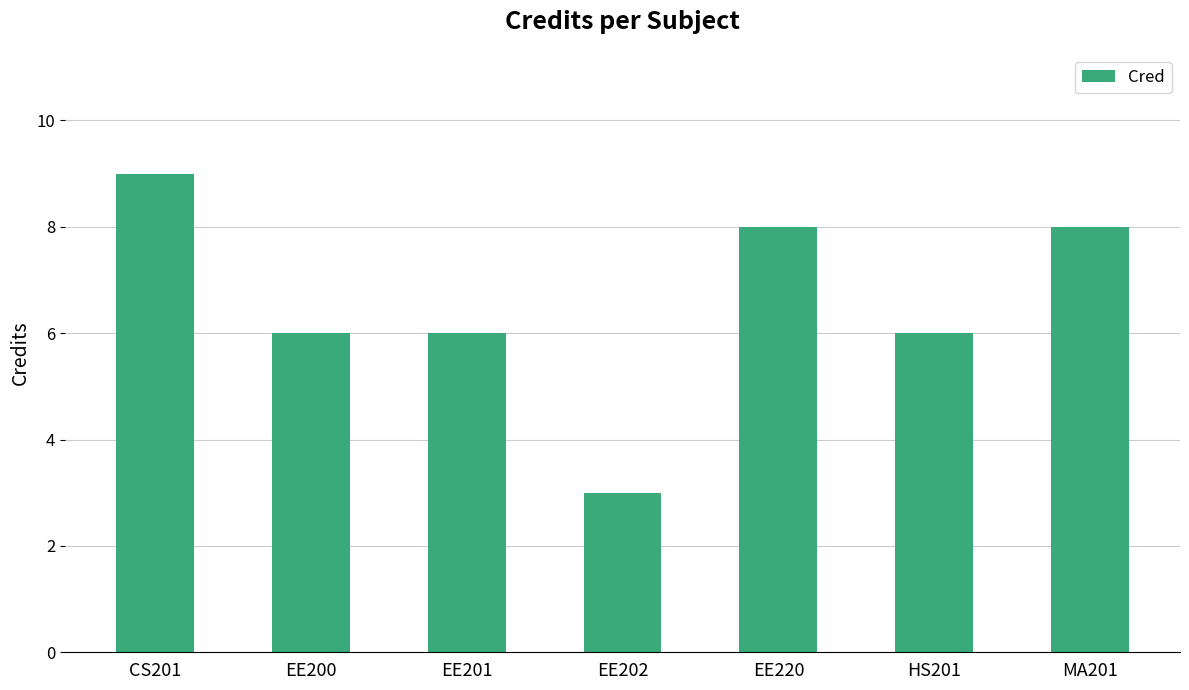

The chart shows a value of 9 at CS201. True or false?

True